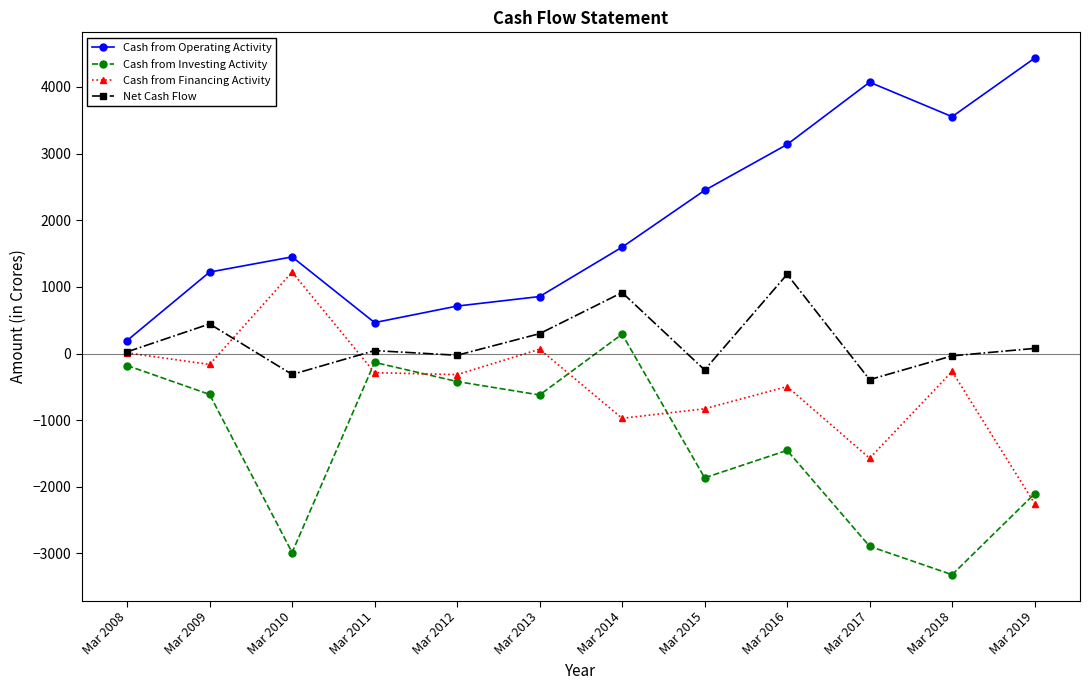

How many interior local valleys does the Cash from Investing Activity series have?

4